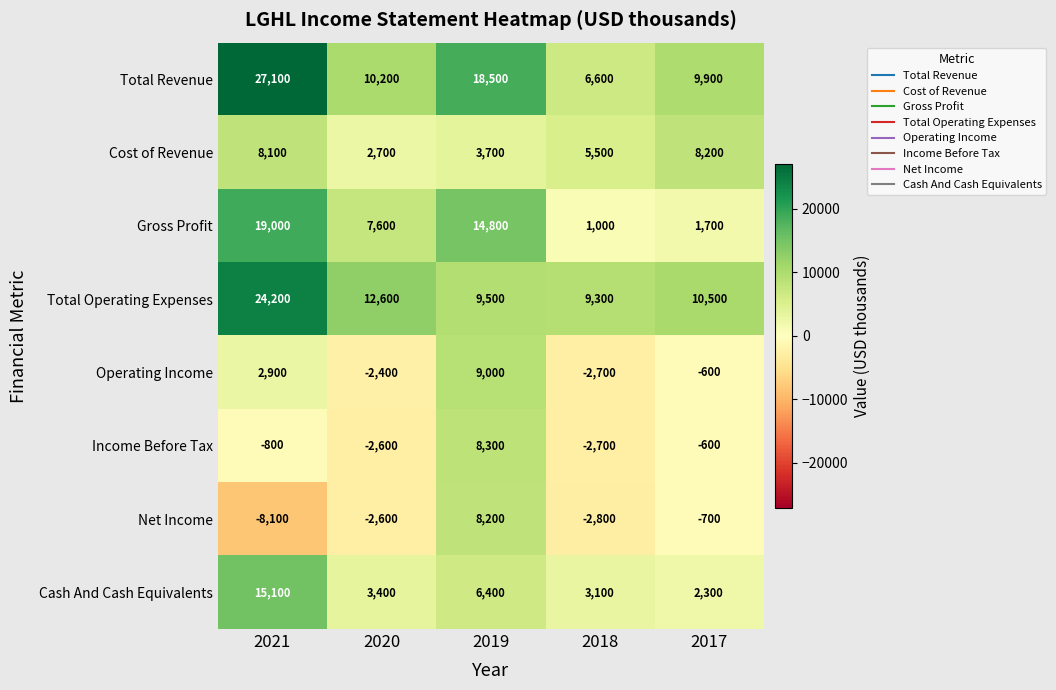

Which series has the largest total across all categories?

Total Revenue